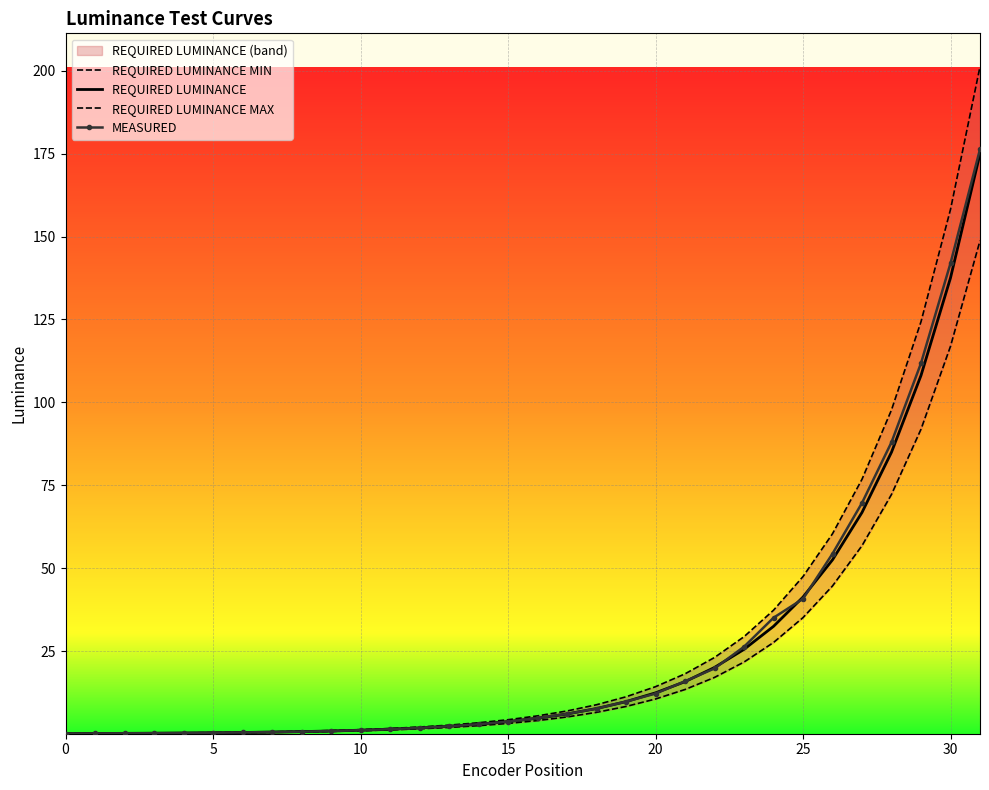

What is the difference between the second highest and minimum values in the MEASURED series?

141.9